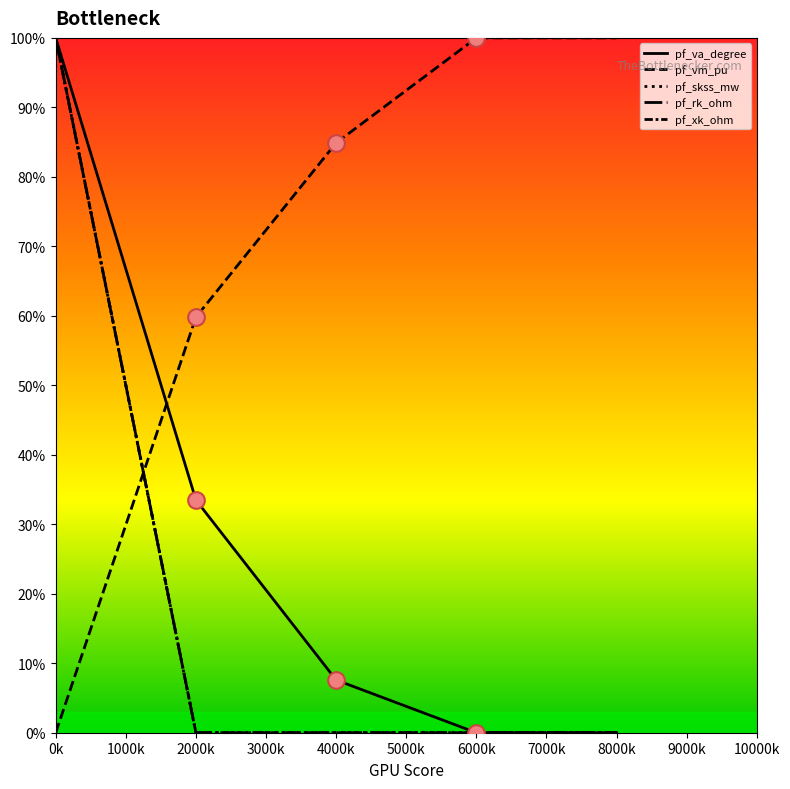

What is the maximum value shown in the chart?

100.0